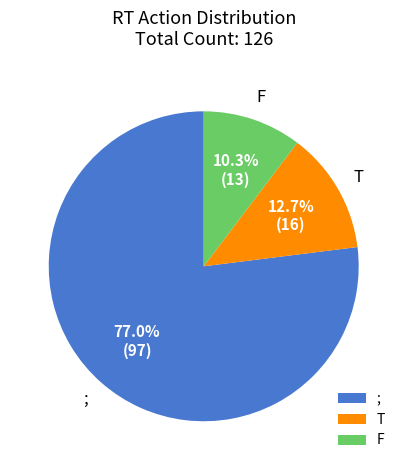

To the nearest percent, what percentage of the pie is F?

10%